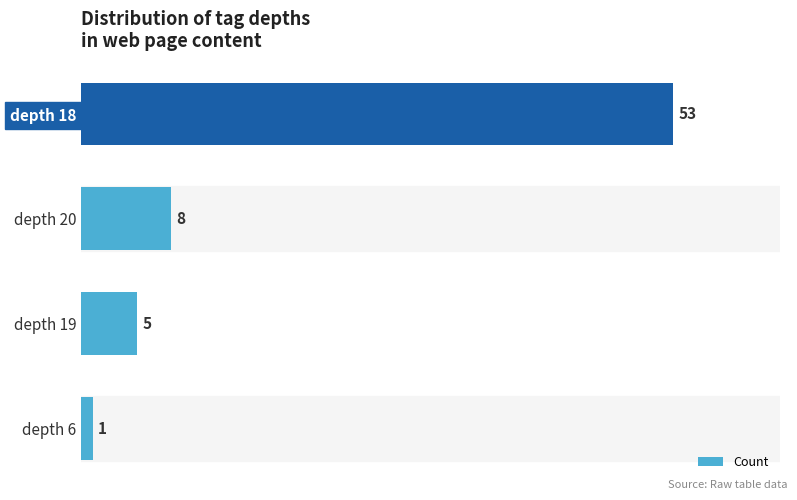

Rank the categories by value from lowest to highest.

depth 6, depth 19, depth 20, depth 18